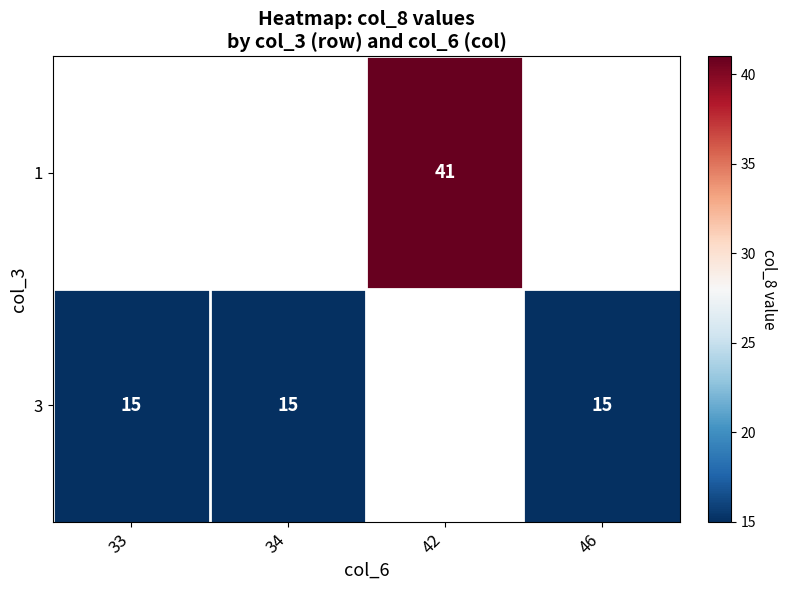

The 3 series shows 22.9 at 46. True or false?

False